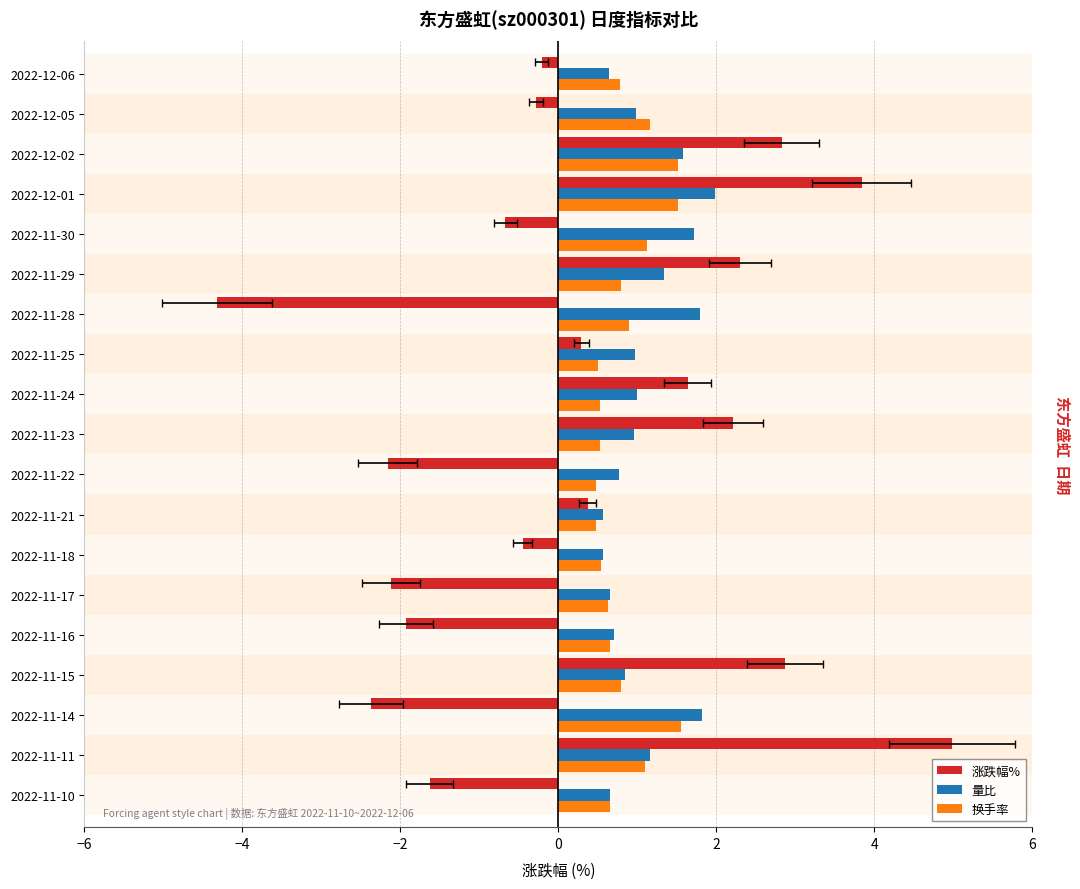

What is the average value of the 换手率 series?

0.9